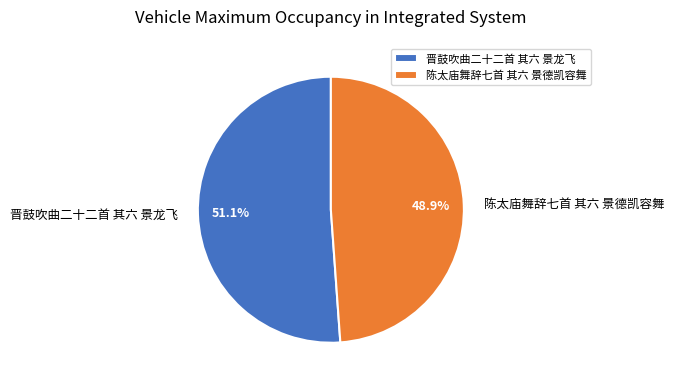

How many slices are in this pie chart?

2